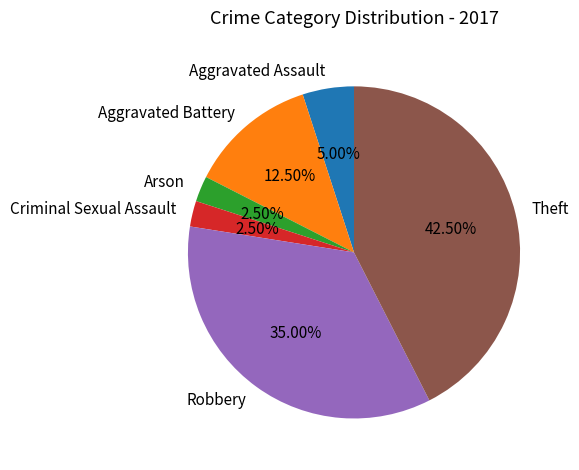

Does any single category account for the majority?

No